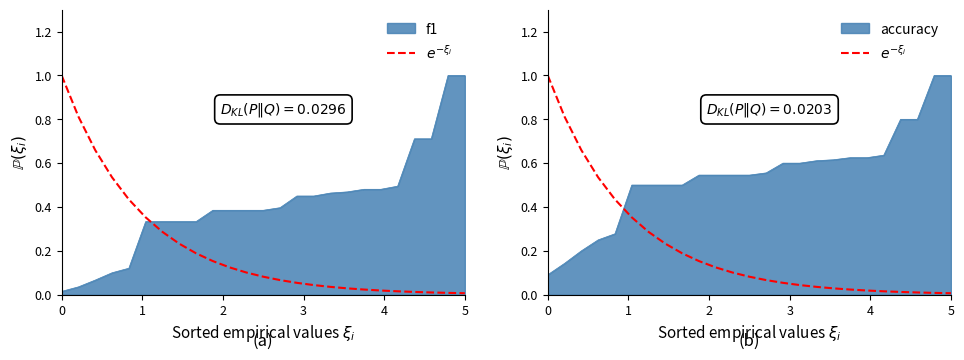

How many data points does each series have?

25